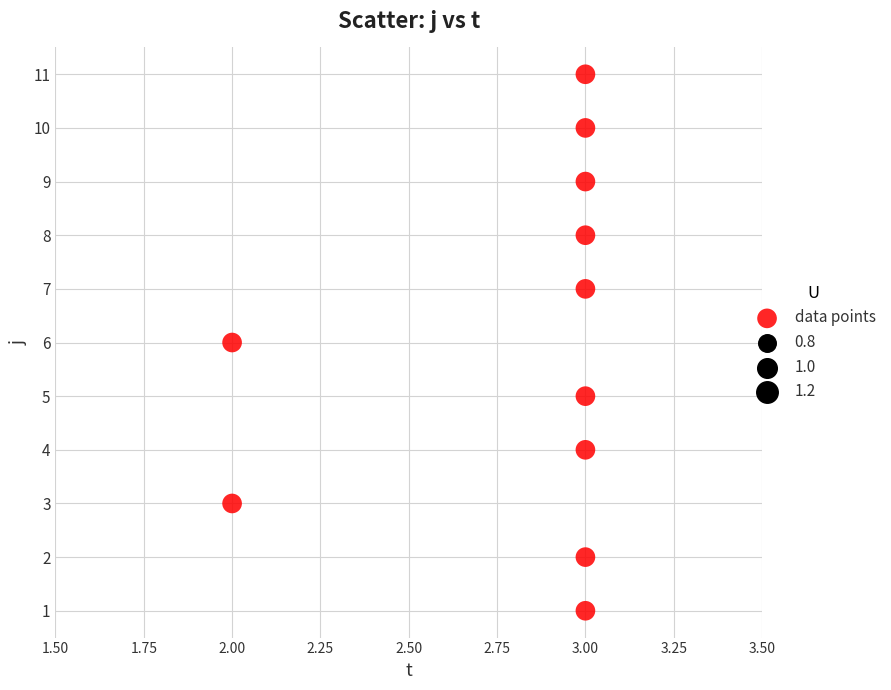

What is the range of Y values (max minus min)?

10